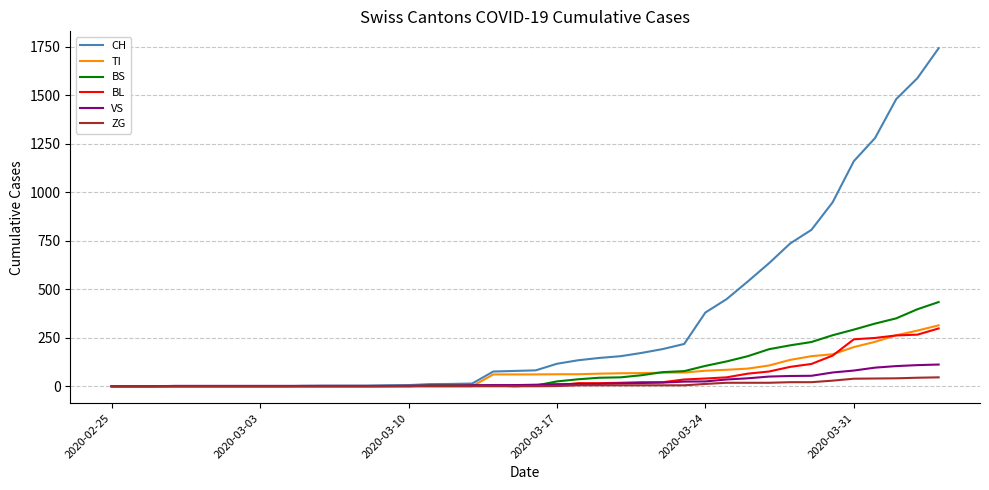

Which series has the widest spread of values?

CH